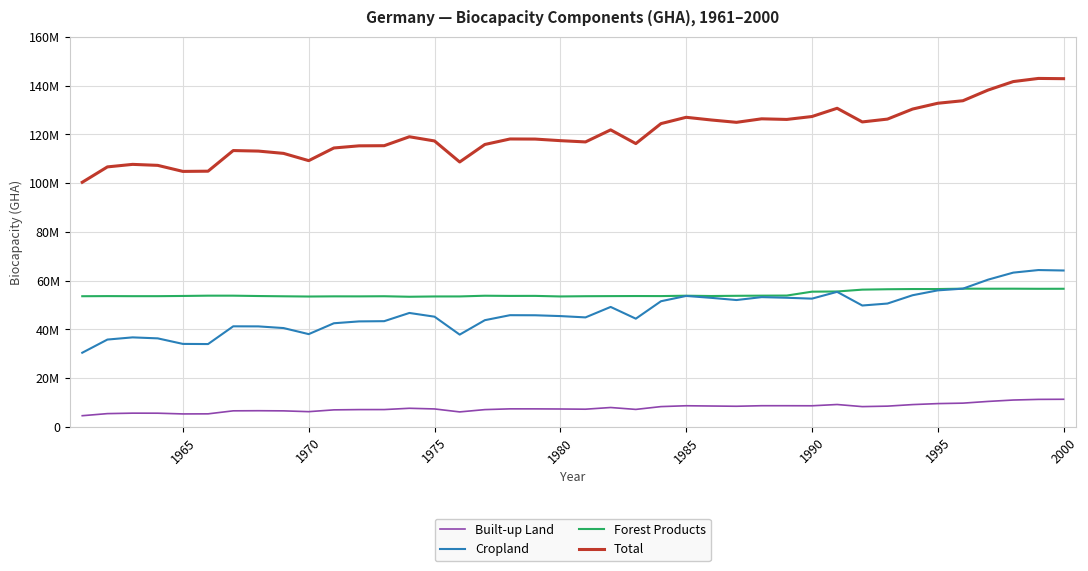

What is the sum of all Total values?

4820757095